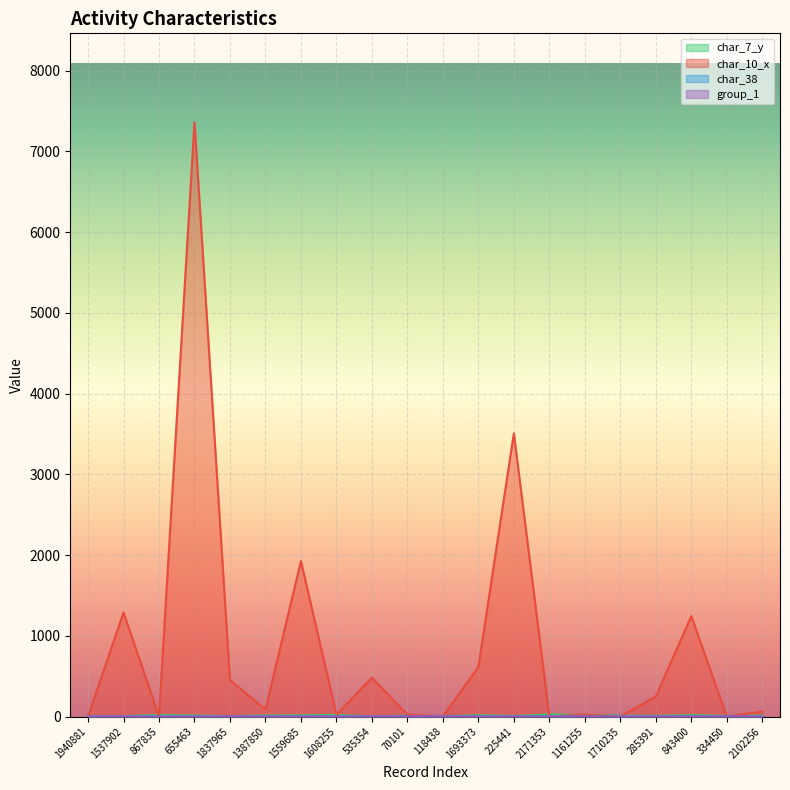

What position from the right is 1837965?

16